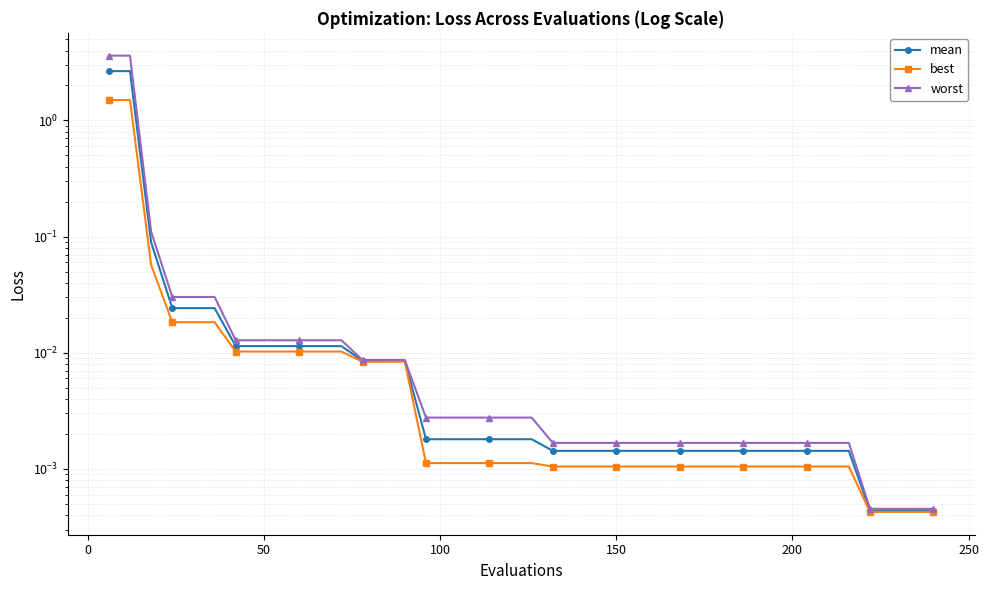

What is the maximum value shown in the chart?

3.6